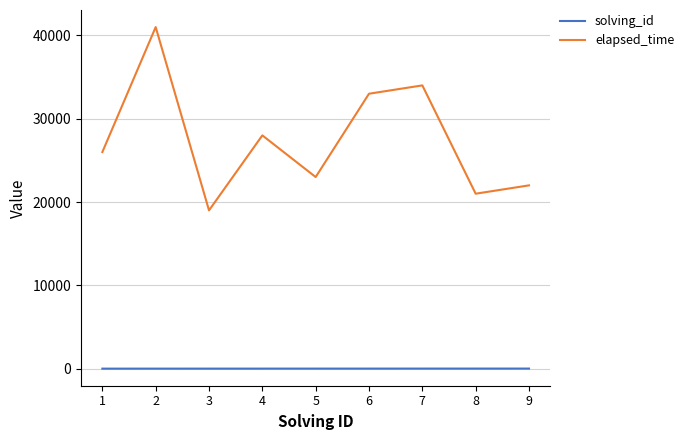

What are all the series names shown in the legend?

solving_id, elapsed_time